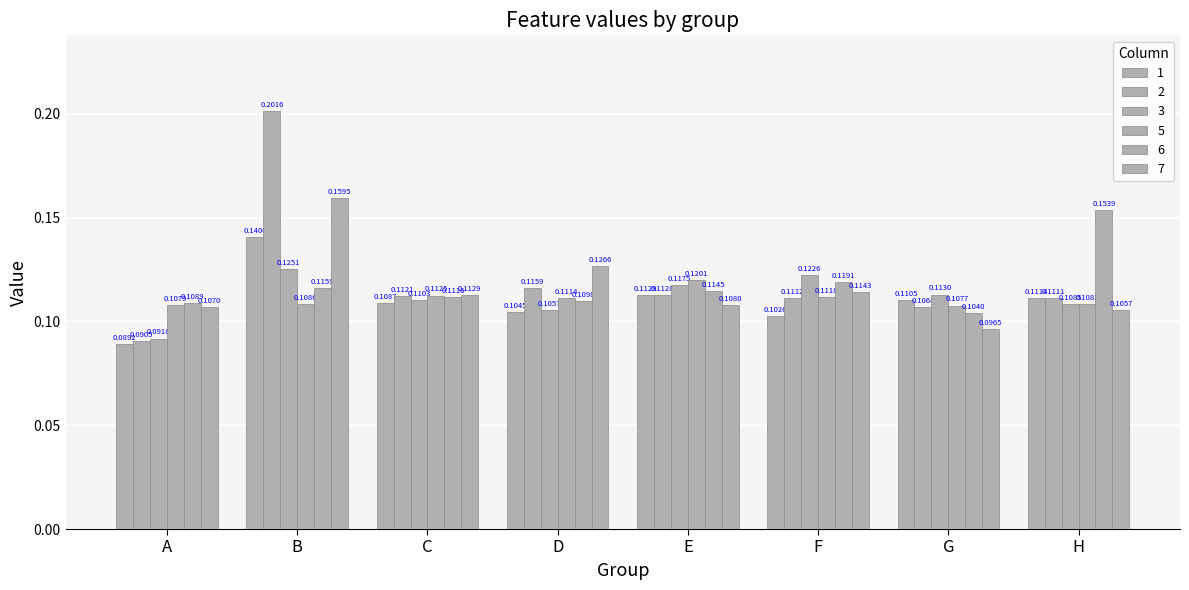

What is the approximate value of 2 at G?

0.1